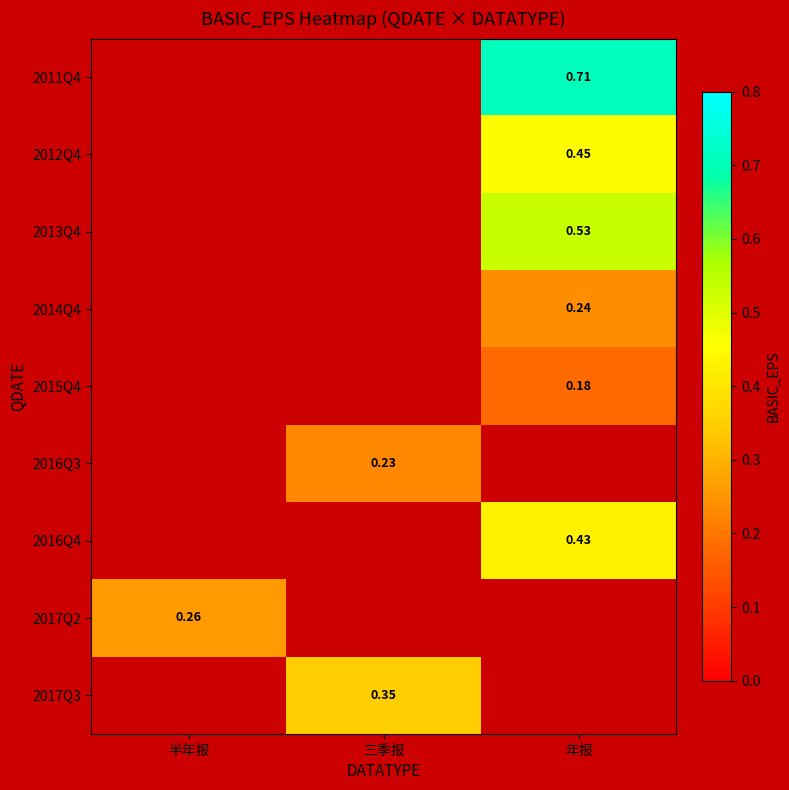

Is the value of 2016Q4 at 年报 greater than the value of 2017Q2 at 半年报?

Yes